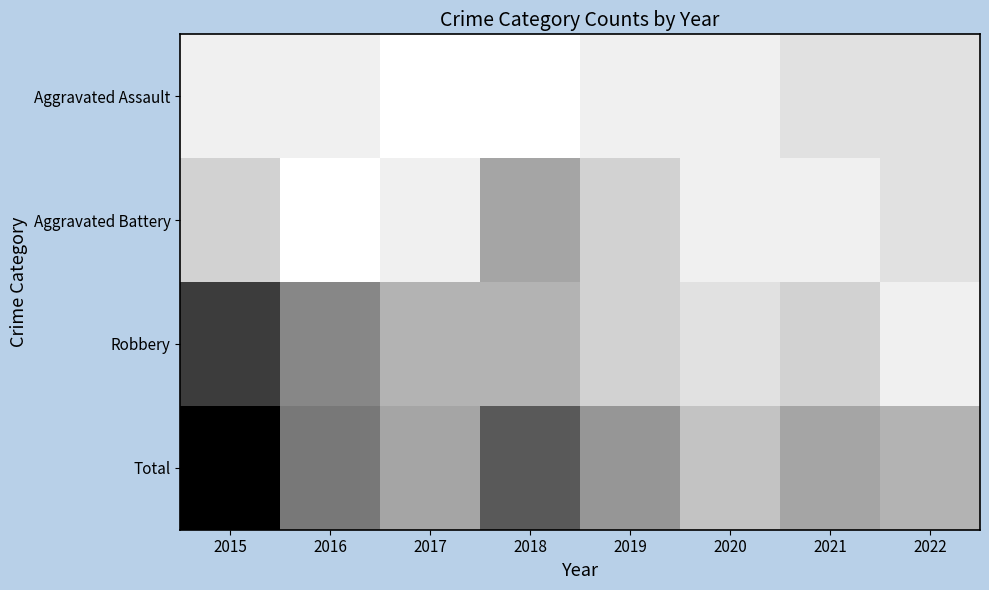

What is the difference between the highest and lowest values at 2022?

4